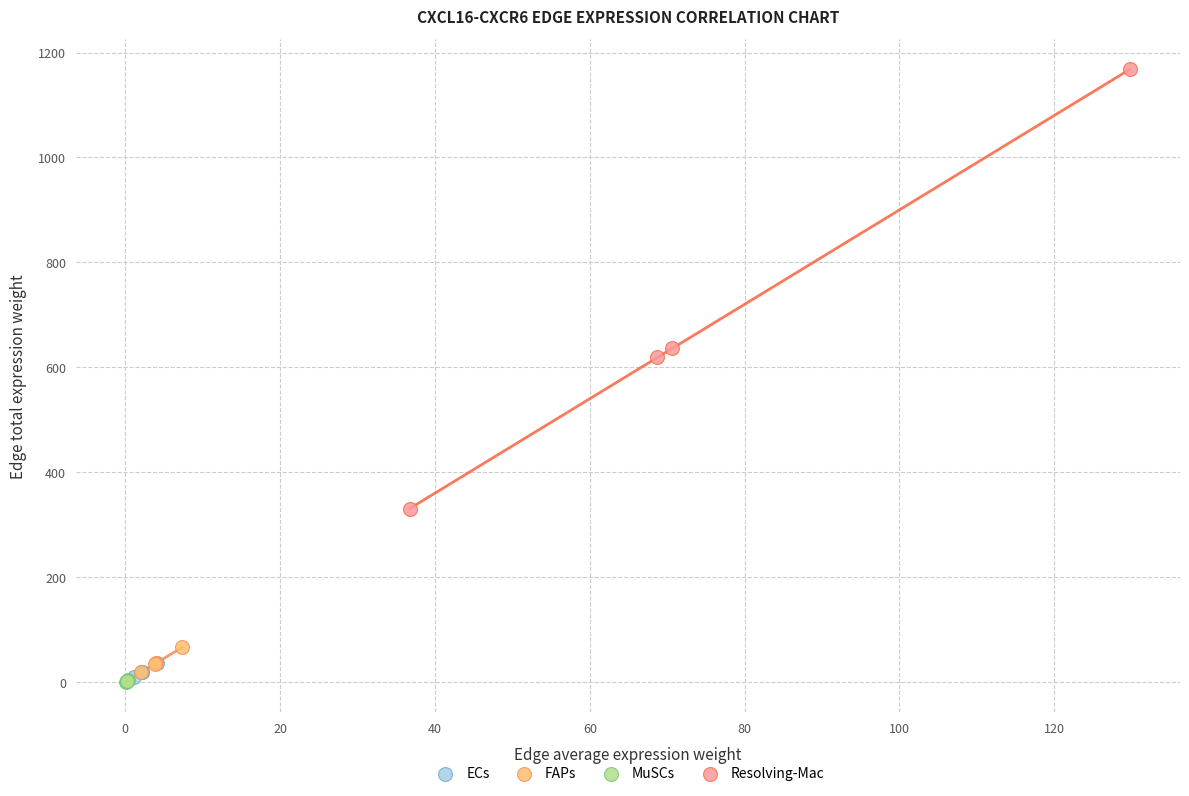

Which series reaches the maximum Y coordinate?

Resolving-Mac